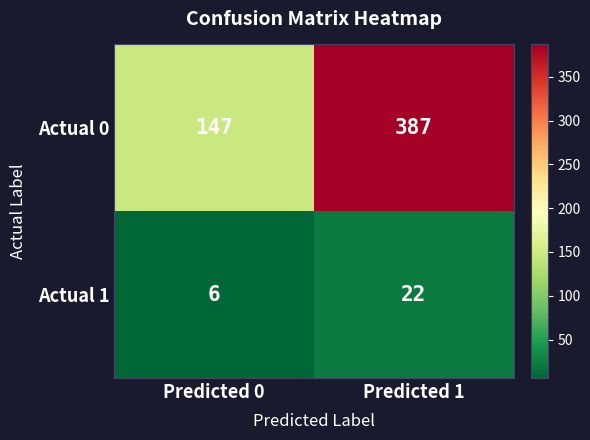

What is the difference between the Actual 0 values at Predicted 1 and Predicted 0?

240